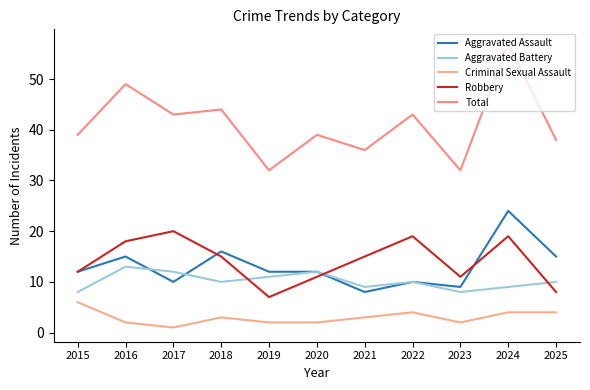

What is the minimum value for Robbery?

7